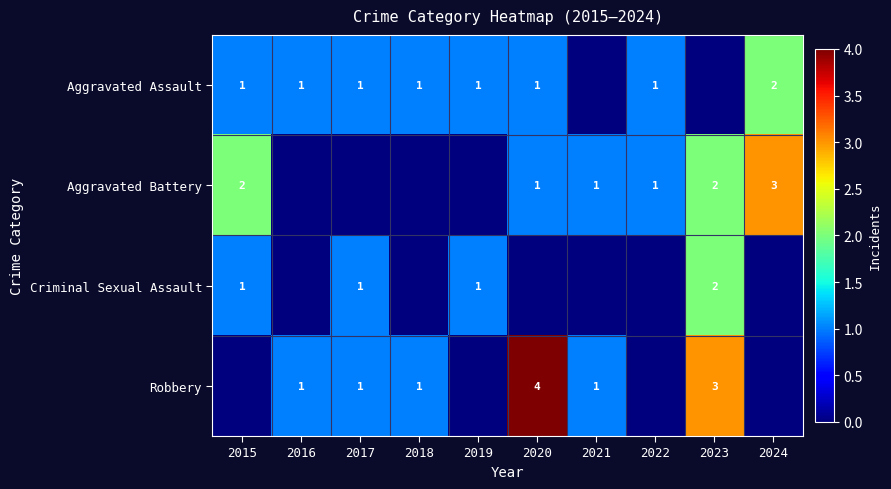

True or false: Aggravated Battery has a value of 1 at 2021.

True